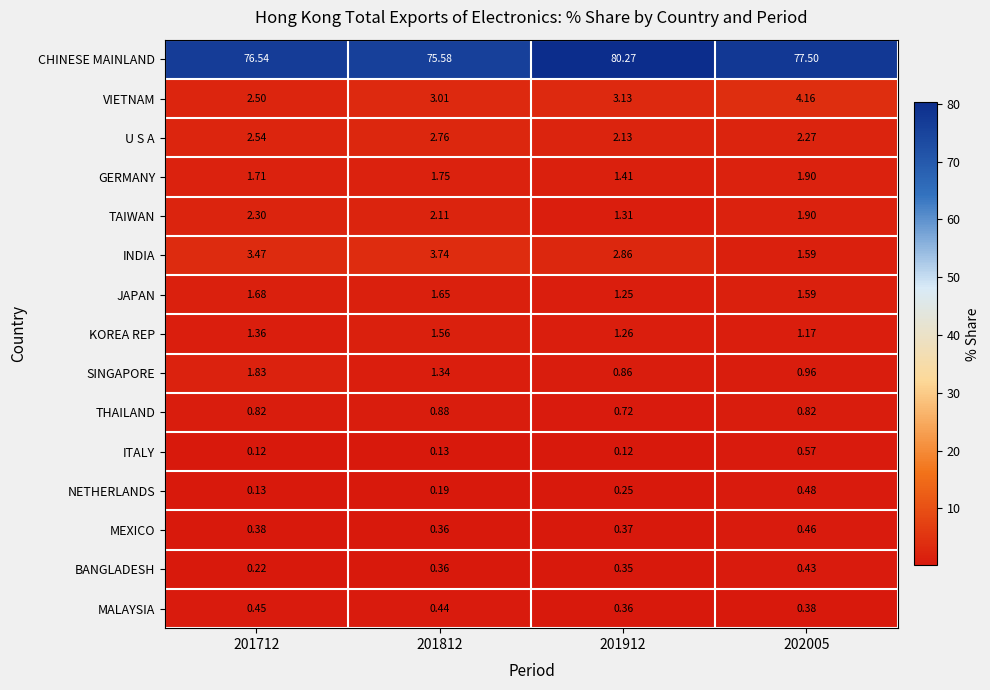

Which series has the largest total across all categories?

CHINESE MAINLAND